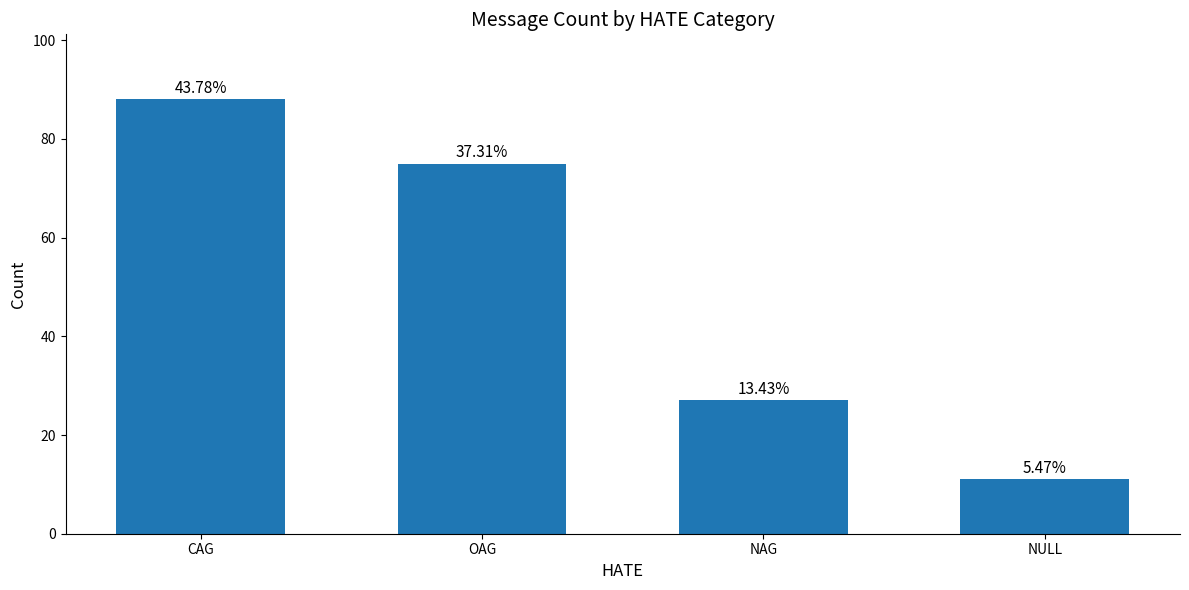

What position from the right is OAG?

3